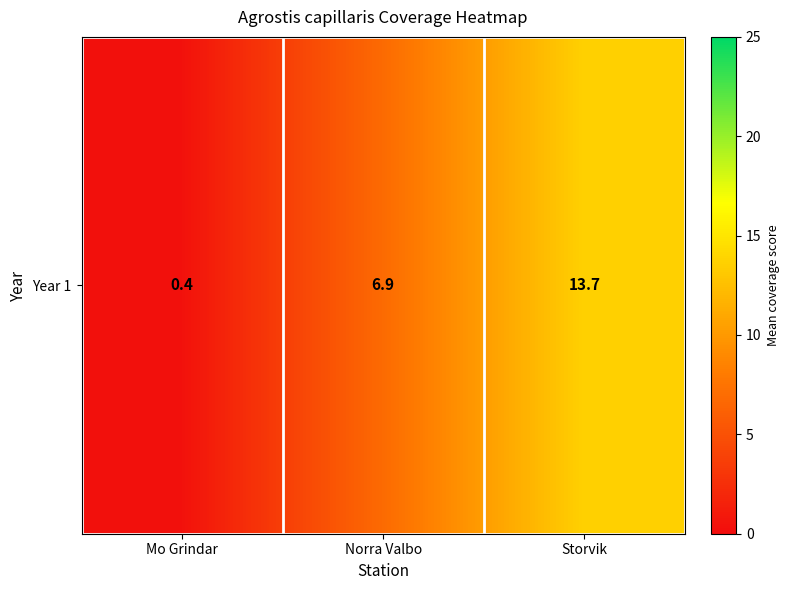

Rank the categories by value from highest to lowest.

Storvik, Norra Valbo, Mo Grindar